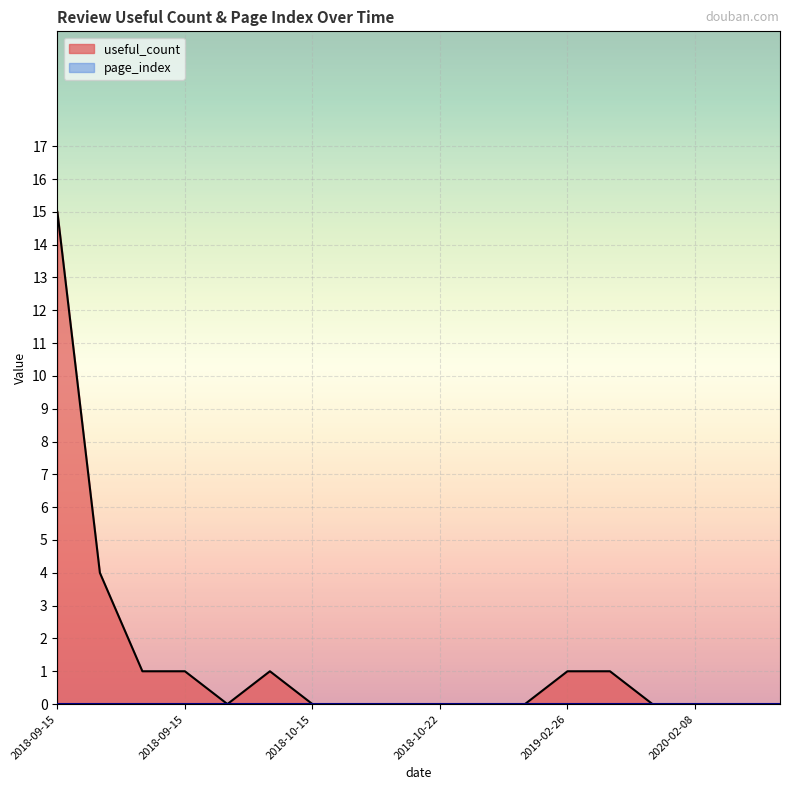

How many categories are shown in the chart?

18